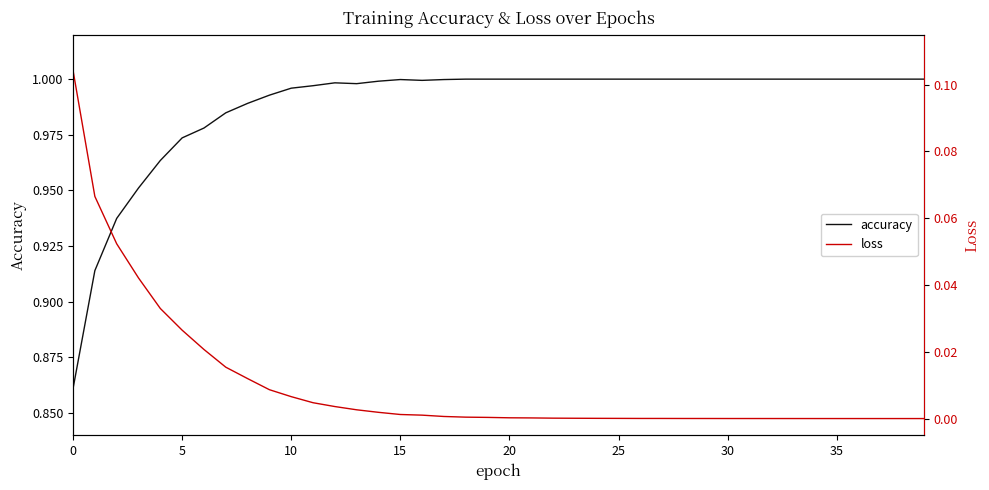

The value of loss at 16 is 0.0. True or false?

True